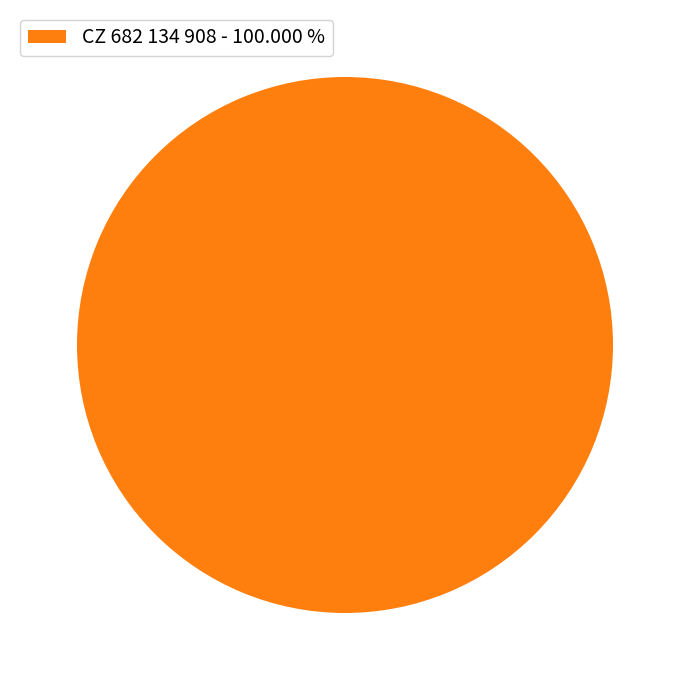

How many slices are in this pie chart?

1